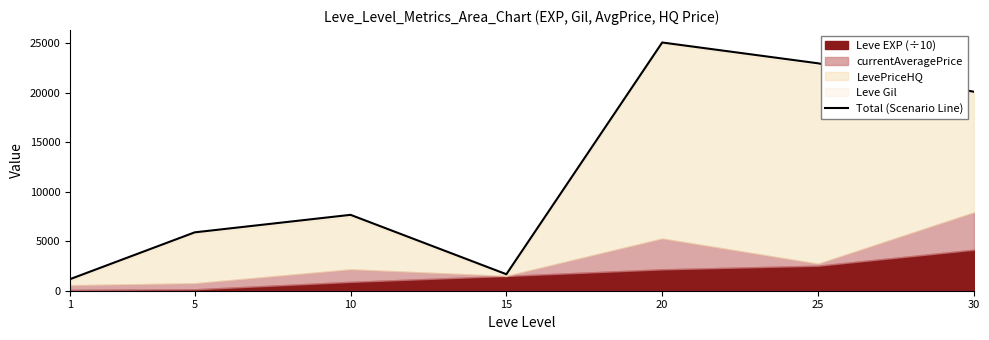

At which label is the value closest to 13110?

10